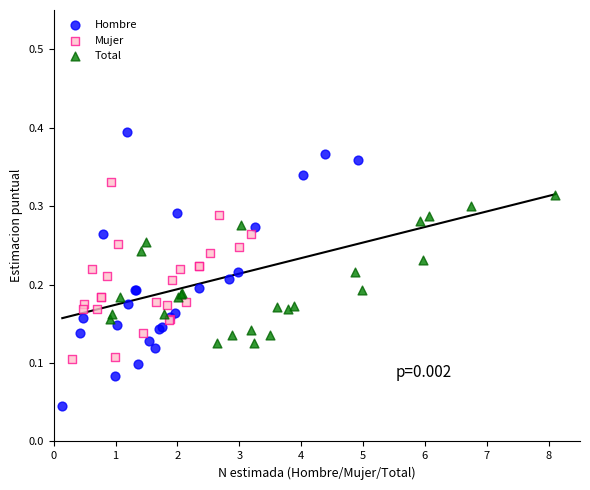

Which series contains the highest Y value?

Hombre